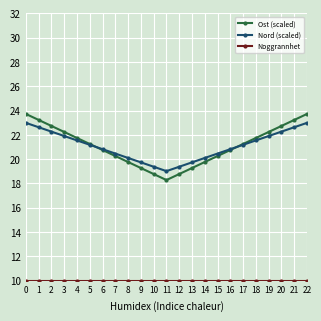

Is this an area chart (filled region under the line)?

No